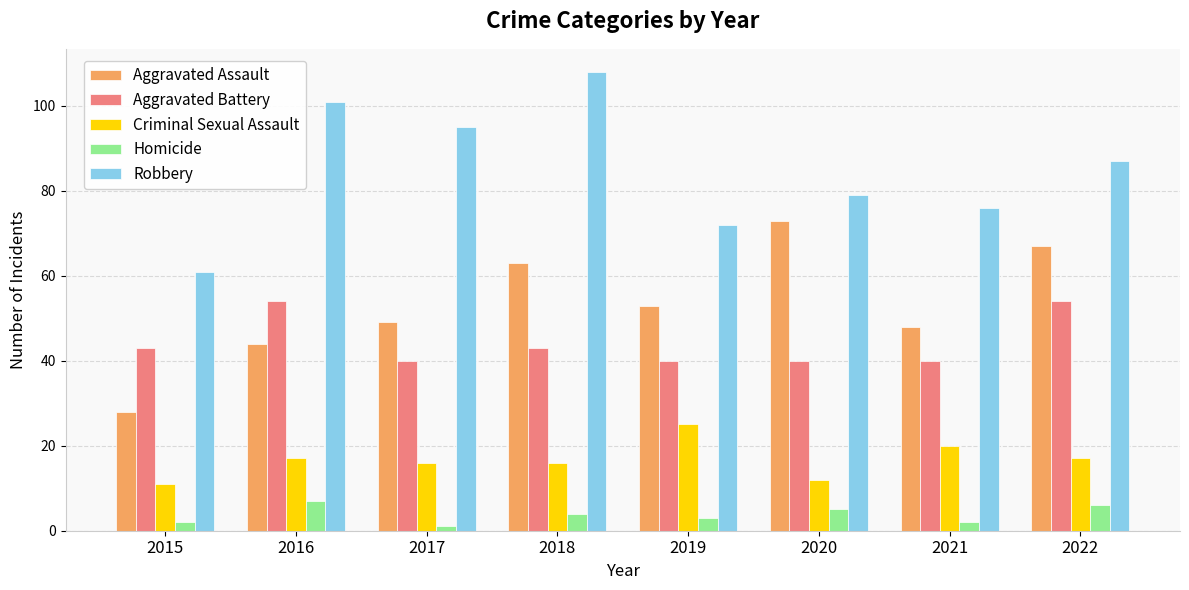

Reading right to left, what are all the values shown in this chart?

Aggravated Assault: 2022=67	2021=48	2020=73	2019=53	2018=63	2017=49	2016=44	2015=28
Aggravated Battery: 2022=54	2021=40	2020=40	2019=40	2018=43	2017=40	2016=54	2015=43
Criminal Sexual Assault: 2022=17	2021=20	2020=12	2019=25	2018=16	2017=16	2016=17	2015=11
Homicide: 2022=6	2021=2	2020=5	2019=3	2018=4	2017=1	2016=7	2015=2
Robbery: 2022=87	2021=76	2020=79	2019=72	2018=108	2017=95	2016=101	2015=61